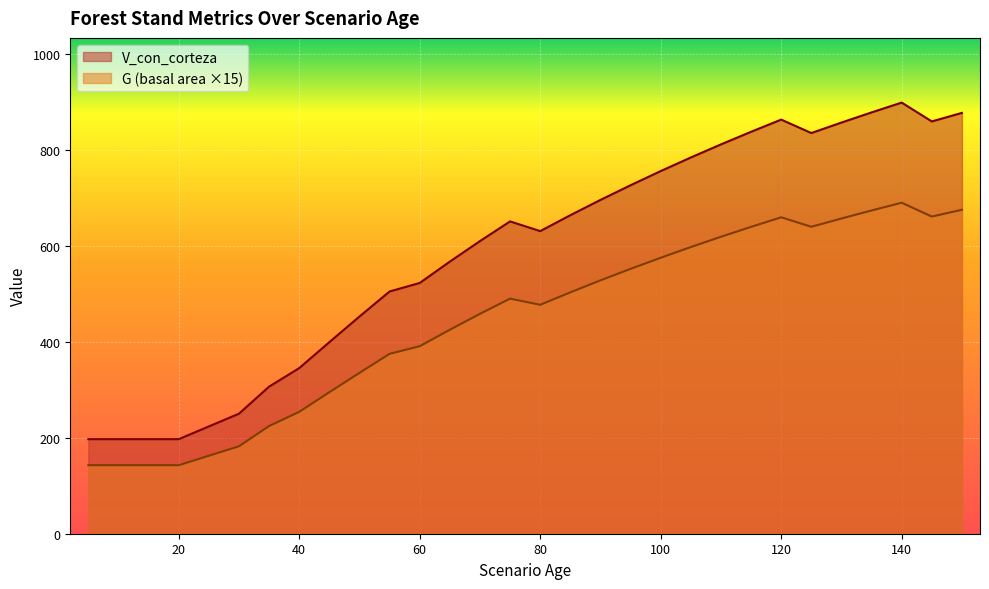

List the series in order of their peak value, lowest first.

G (basal area ×15), V_con_corteza